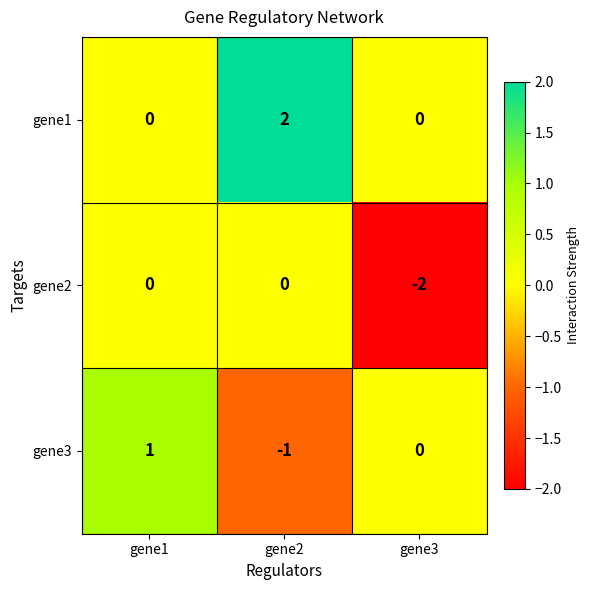

At which category does the chart reach its peak across all series?

gene2